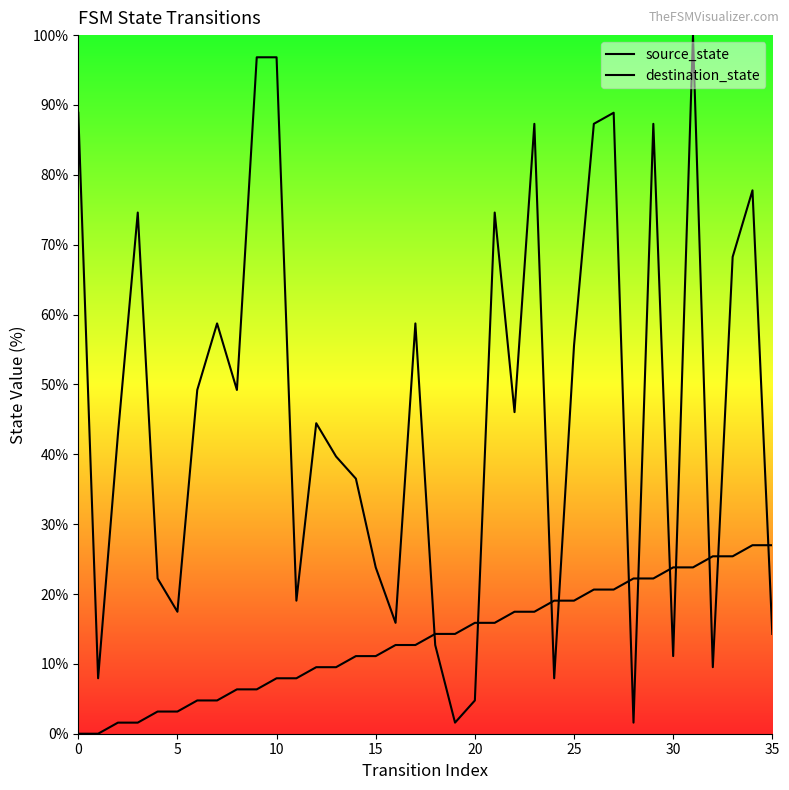

How many times do destination_state and source_state cross each other?

11